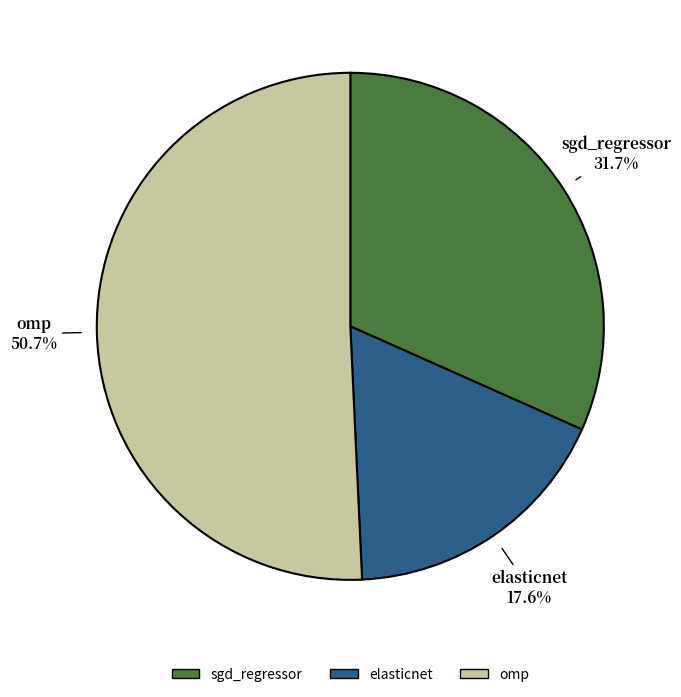

How many segments does this pie chart have?

3